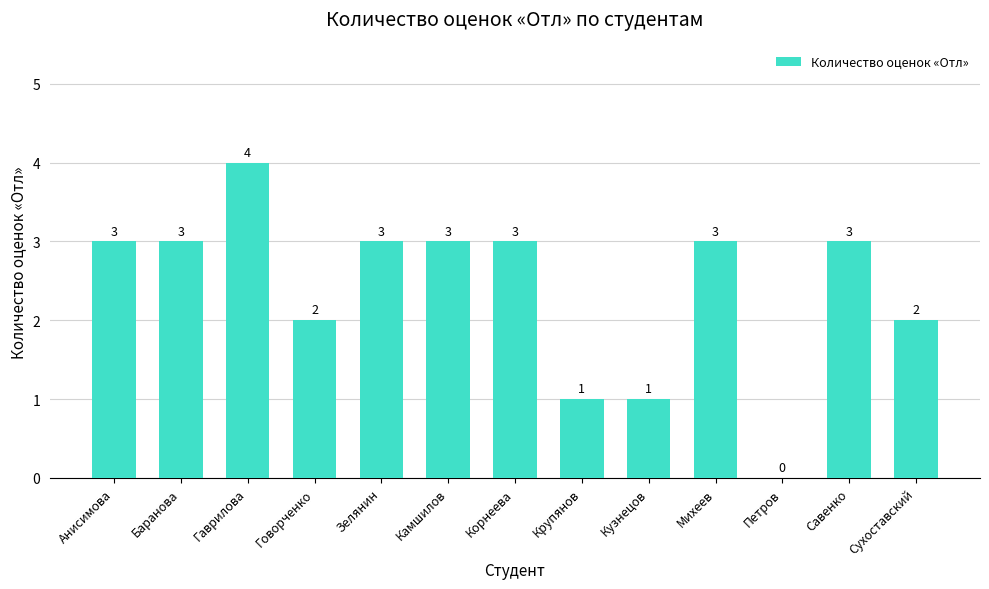

Approximately how many times larger is the value at Кузнецов compared to Баранова?

0.3